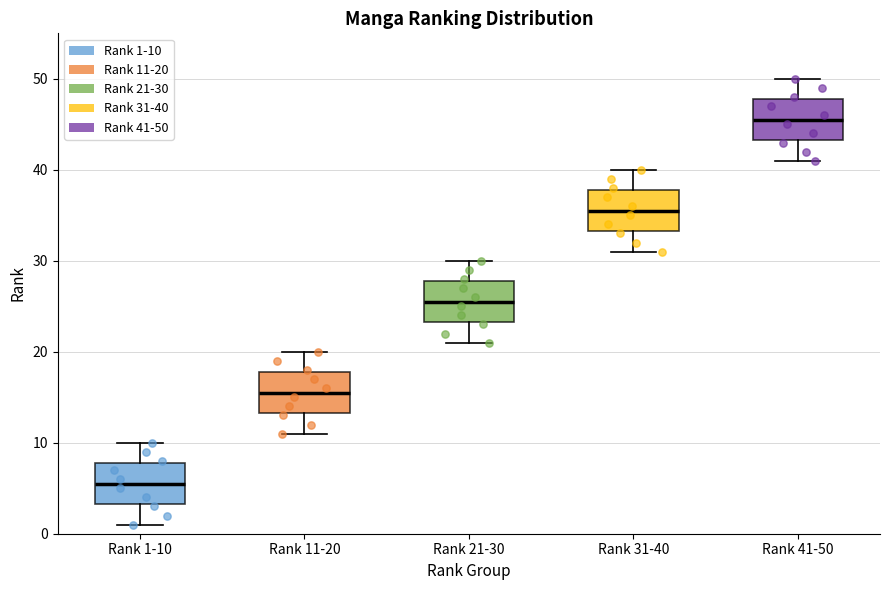

Reading left to right, read every box against the y-axis: the position of its median line, the range the box covers, and the ends of its whiskers. The values are not printed on the chart, so give them approximately, as read against the axis.

Rank 1-10: median 6, box 3 to 8, whiskers 1 to 10
Rank 11-20: median 16, box 13 to 18, whiskers 11 to 20
Rank 21-30: median 26, box 23 to 28, whiskers 21 to 30
Rank 31-40: median 36, box 33 to 38, whiskers 31 to 40
Rank 41-50: median 46, box 43 to 48, whiskers 41 to 50